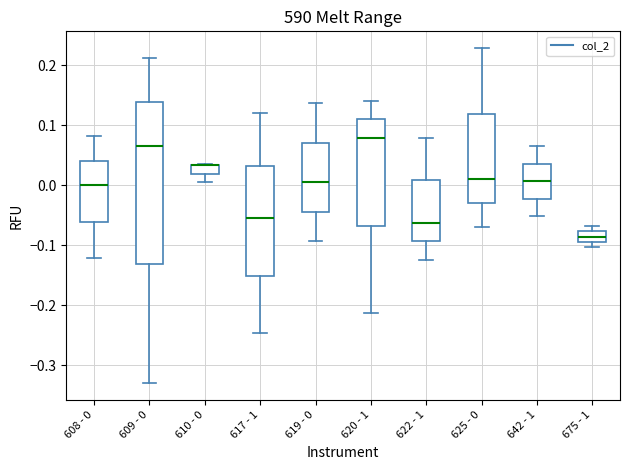

Comparing the boxes themselves (not the whiskers), which one is the tallest?

609 - 0